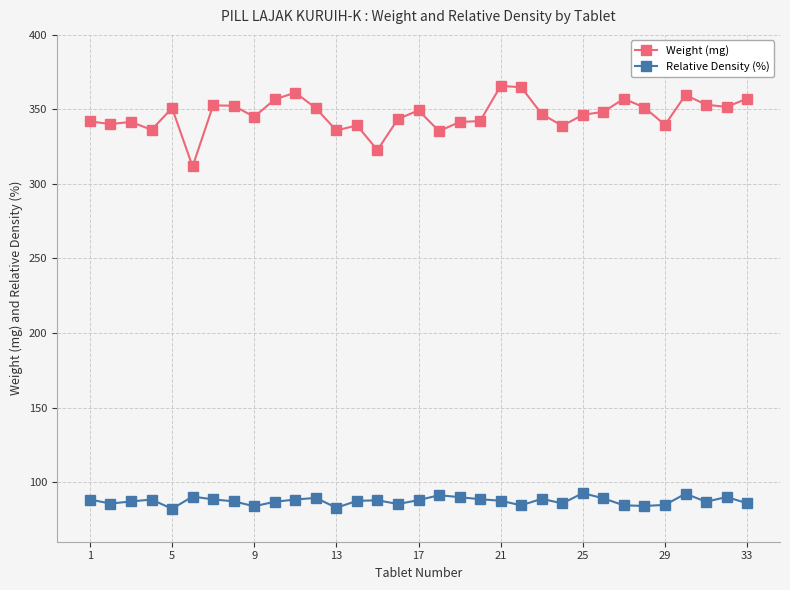

True or false: Relative Density (%) and Weight (mg) cross at least once.

False